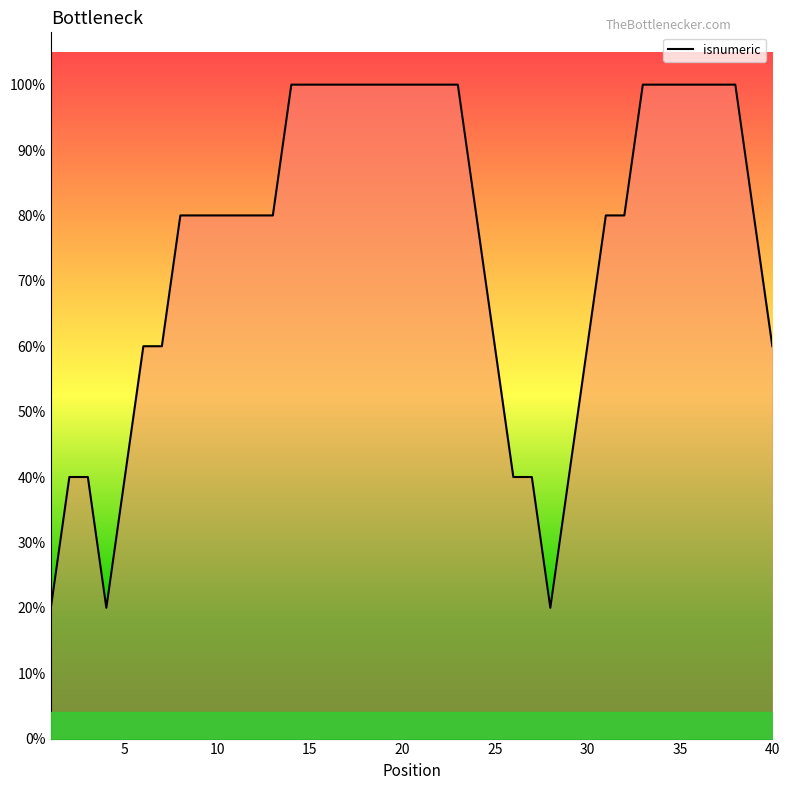

What is the sum of all values?

30.0